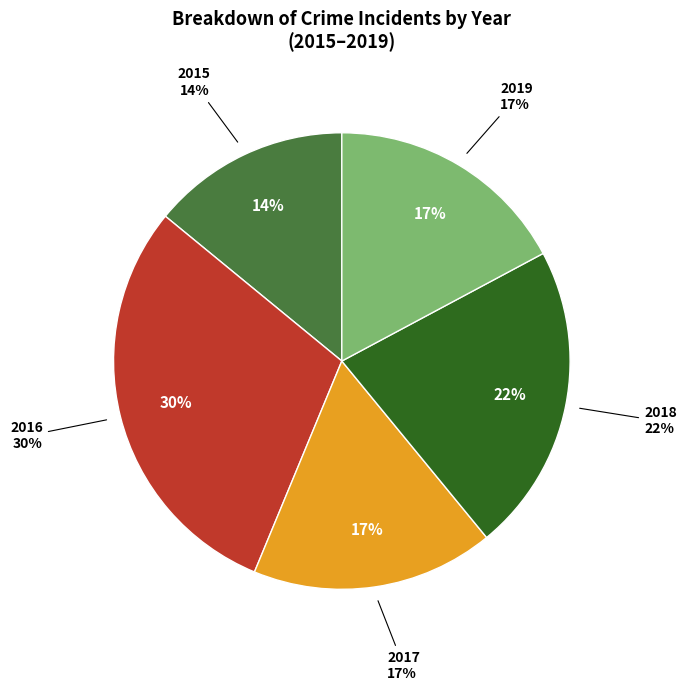

Does 2016 represent more than half of the total?

No